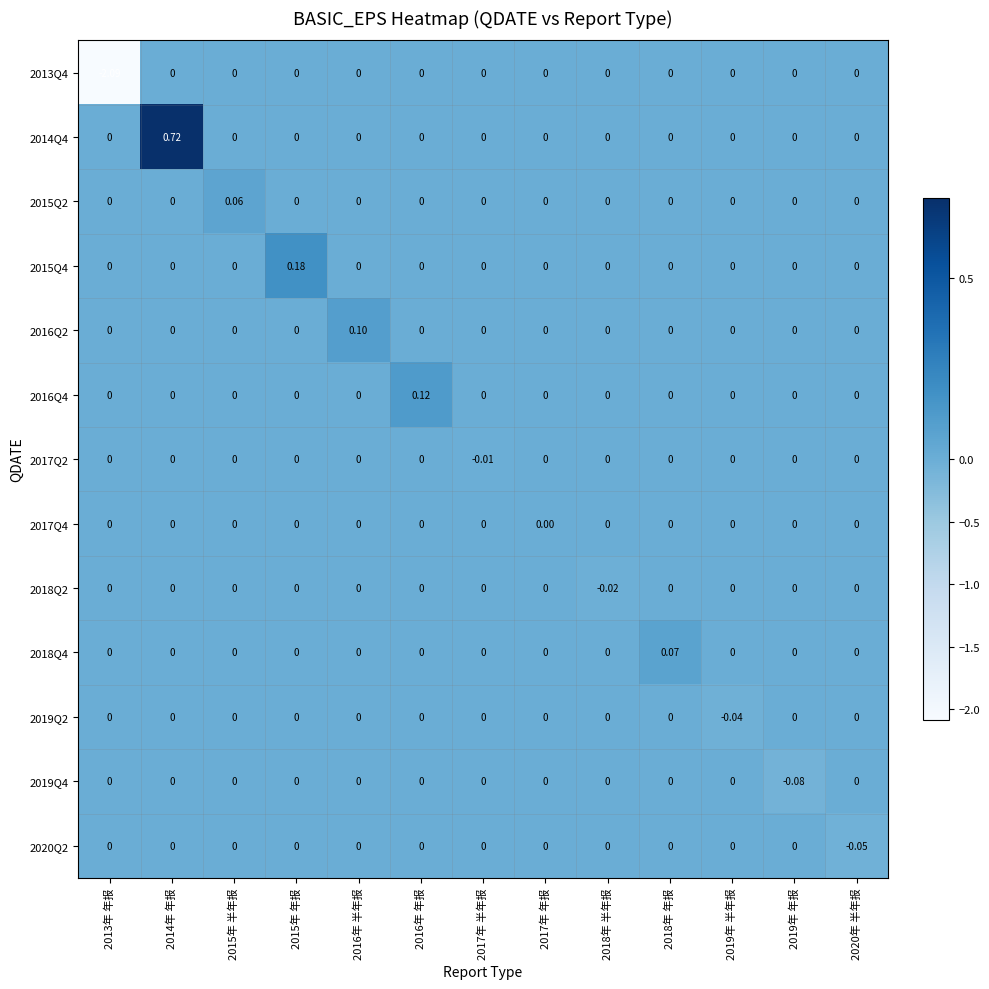

Which series has the largest total across all categories?

2014Q4